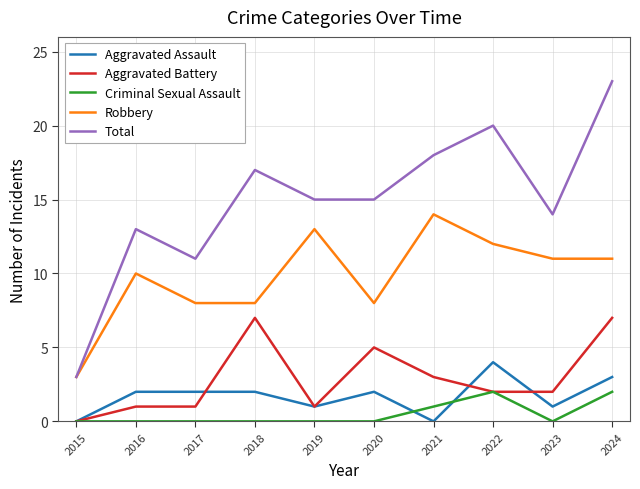

True or false: Aggravated Battery and Total intersect in this chart.

False